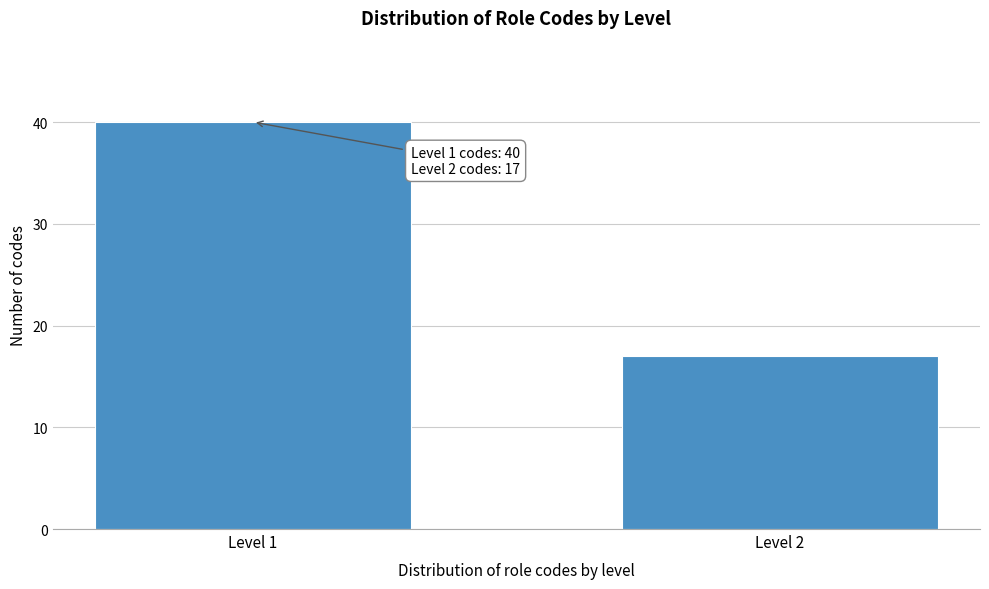

Reading left to right, list all the values displayed in this chart.

40	17